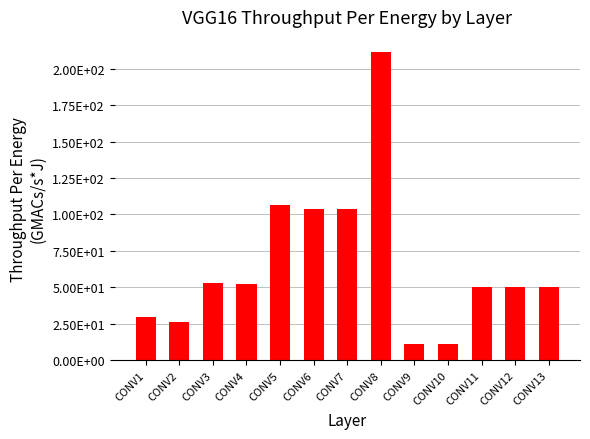

What is the value of the 12th bar from the left?

50.3